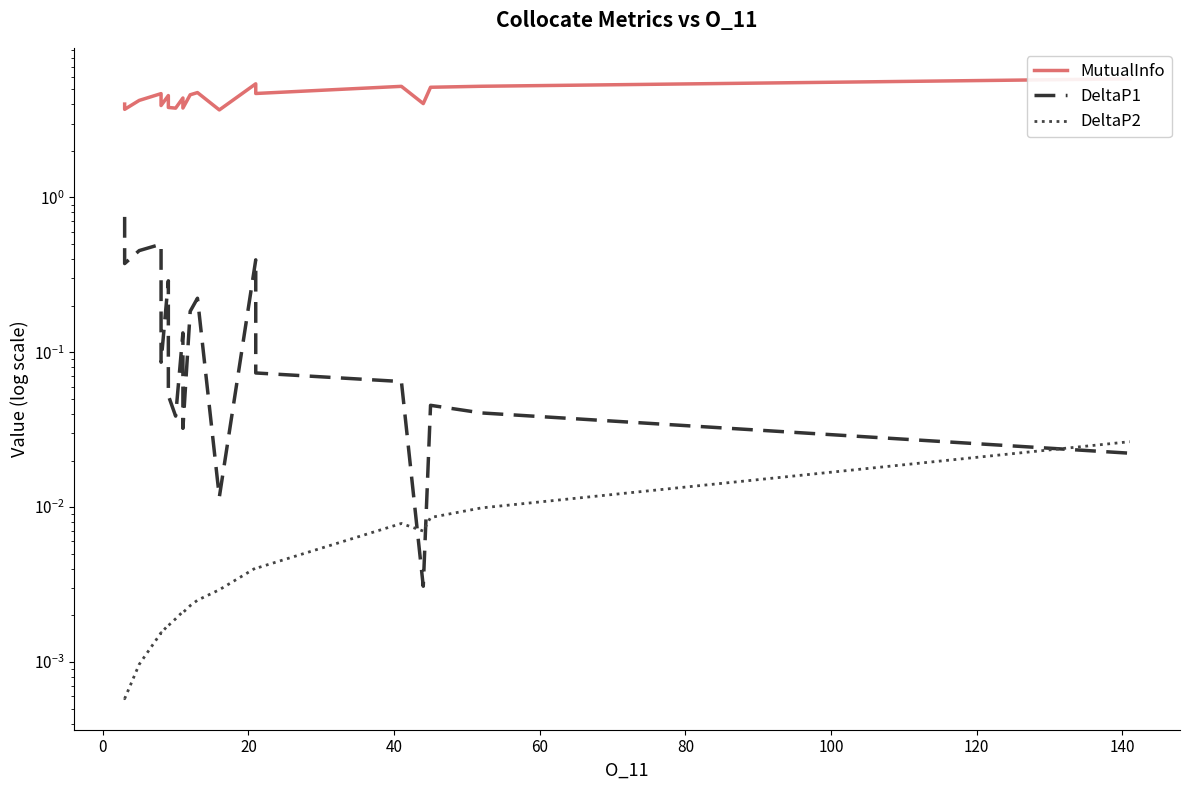

Does the chart display data point markers on the line(s)?

No